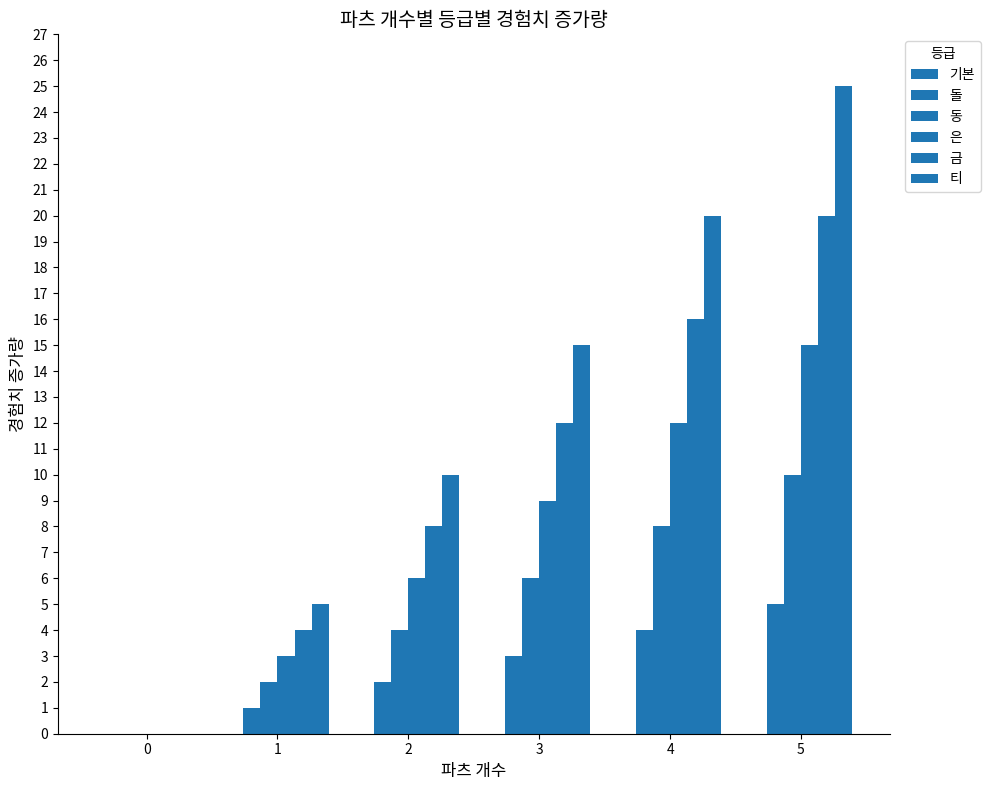

Are the bars horizontal?

No